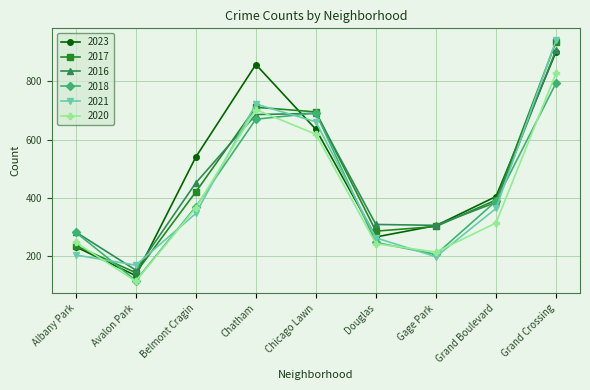

What are all the series names shown in the legend?

2023, 2017, 2016, 2018, 2021, 2020